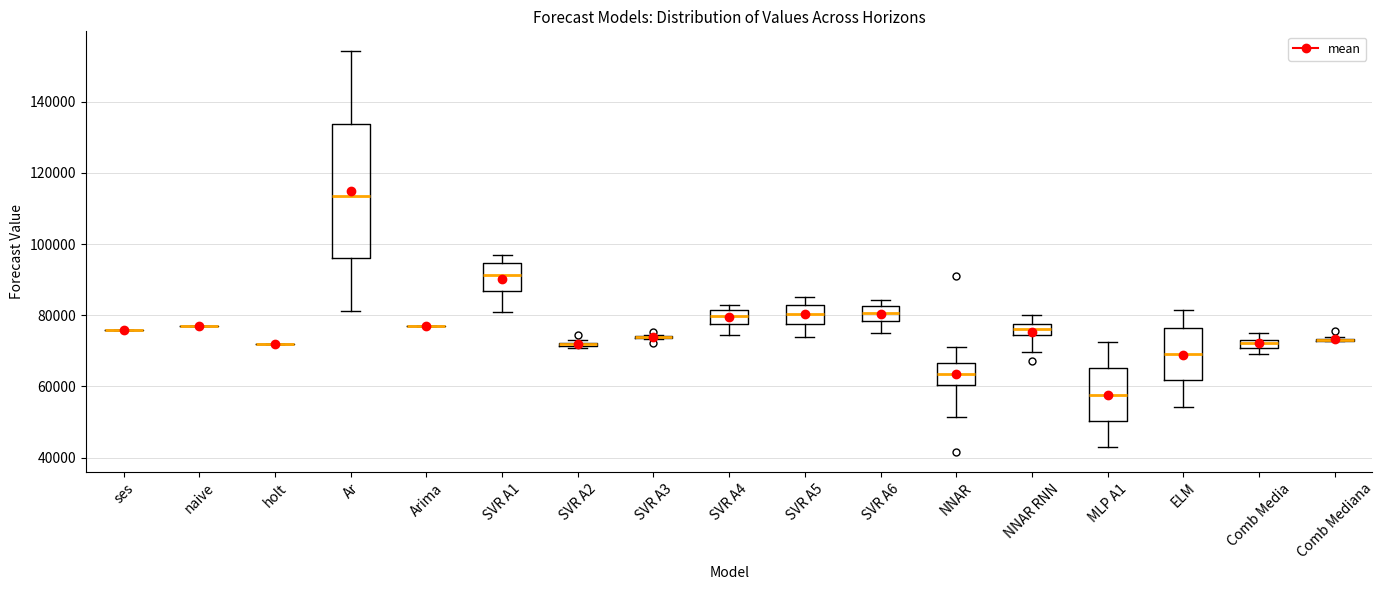

Comparing the boxes themselves (not the whiskers), which one is the tallest?

Ar